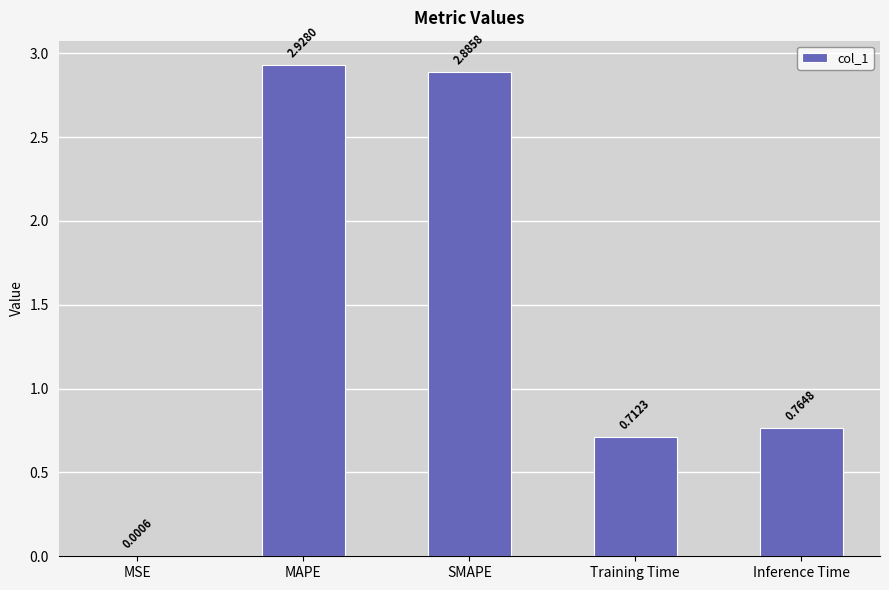

Which has a higher value, SMAPE or MSE?

SMAPE